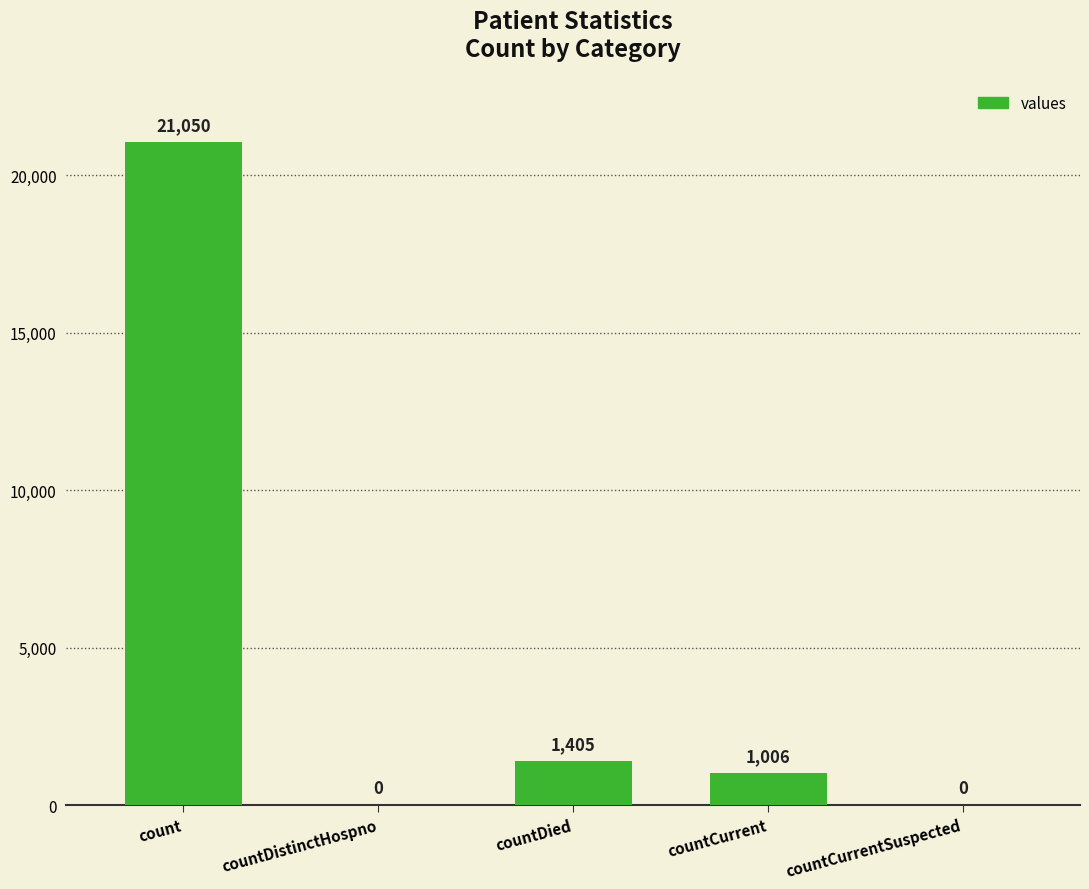

True or false: the data shows 9913 at count.

False